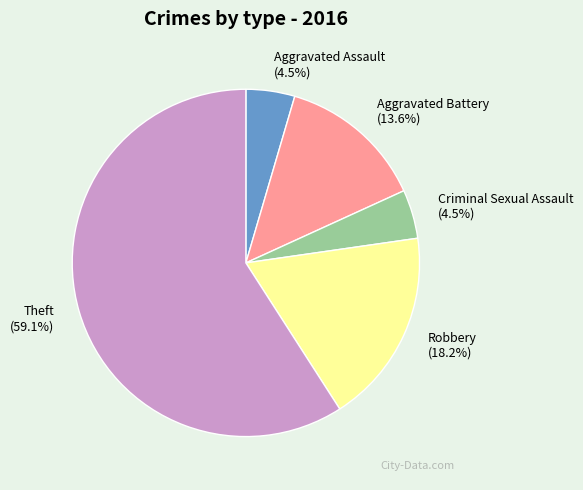

Count the number of slices in the pie.

5